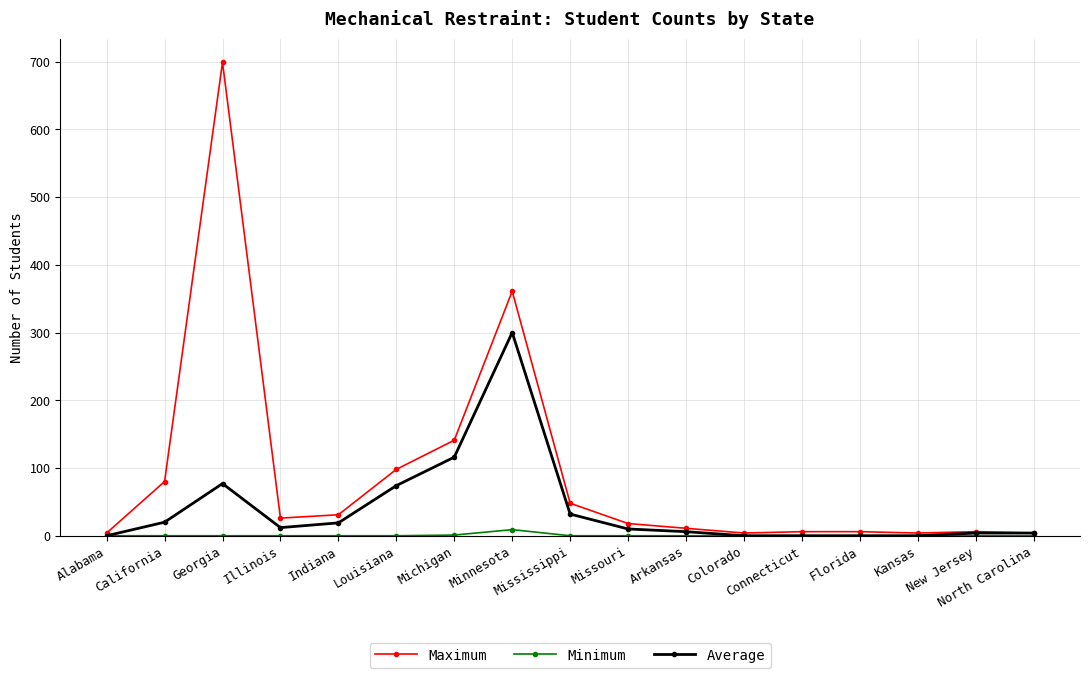

At which label is Maximum closest to 351?

Minnesota